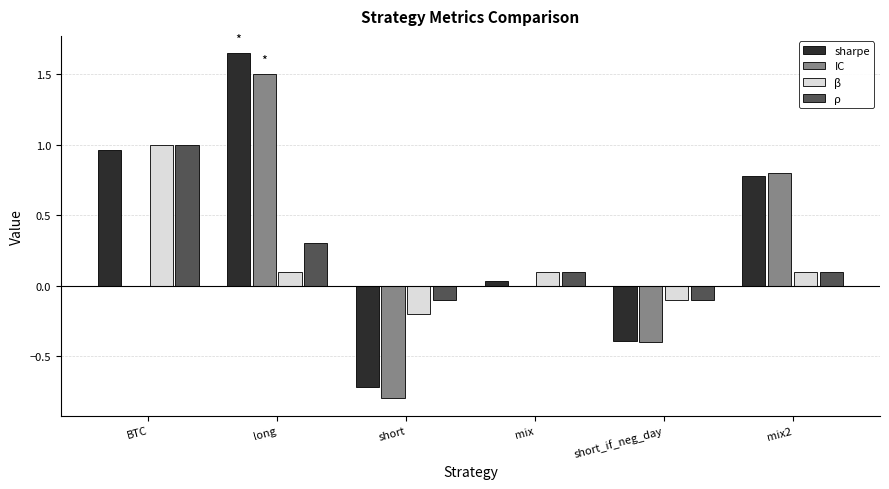

Which series has the largest total across all categories?

sharpe